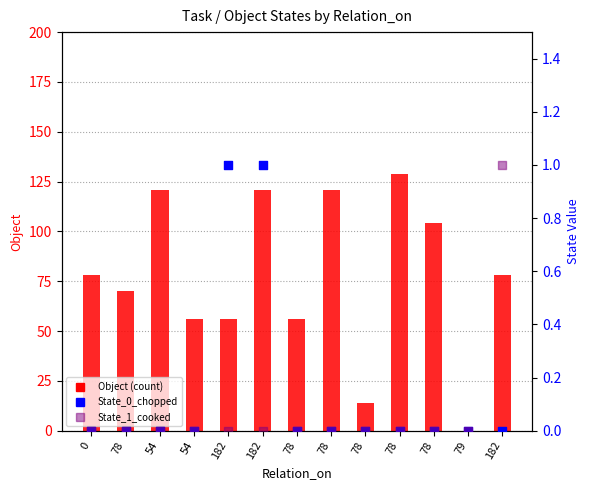

Is the value of State_0_chopped at 78 greater than the value of Object (count) at 78?

No